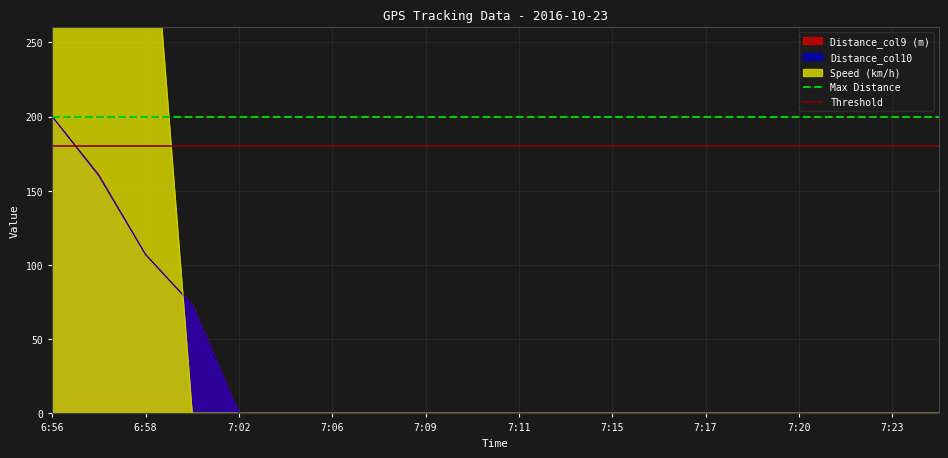

Where is Distance_col9 (m) nearest to the value 100?

6:58